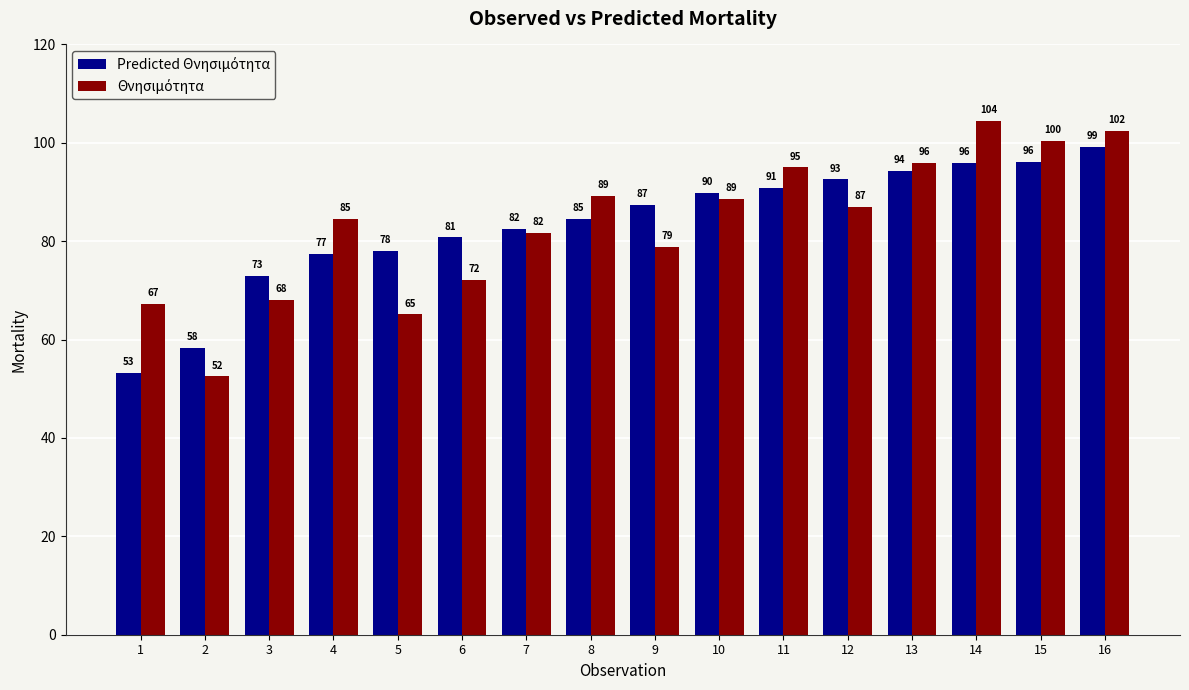

Which category has the highest value across all series?

14